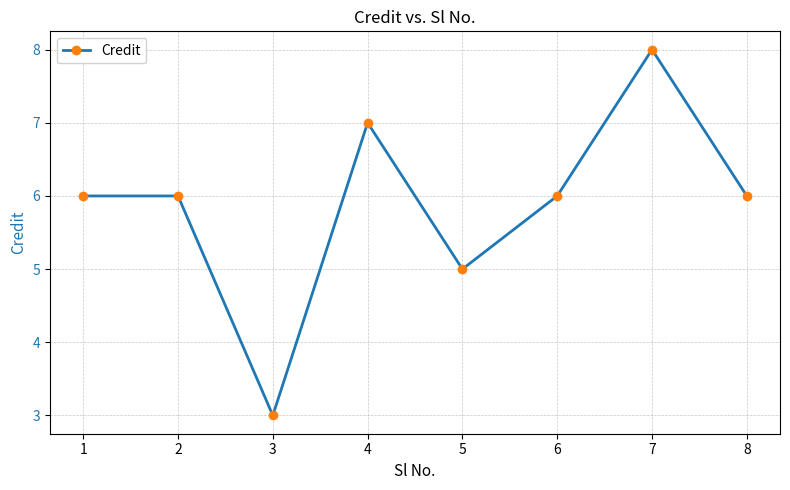

True or false: there are more than 1 points higher than both neighbors.

True